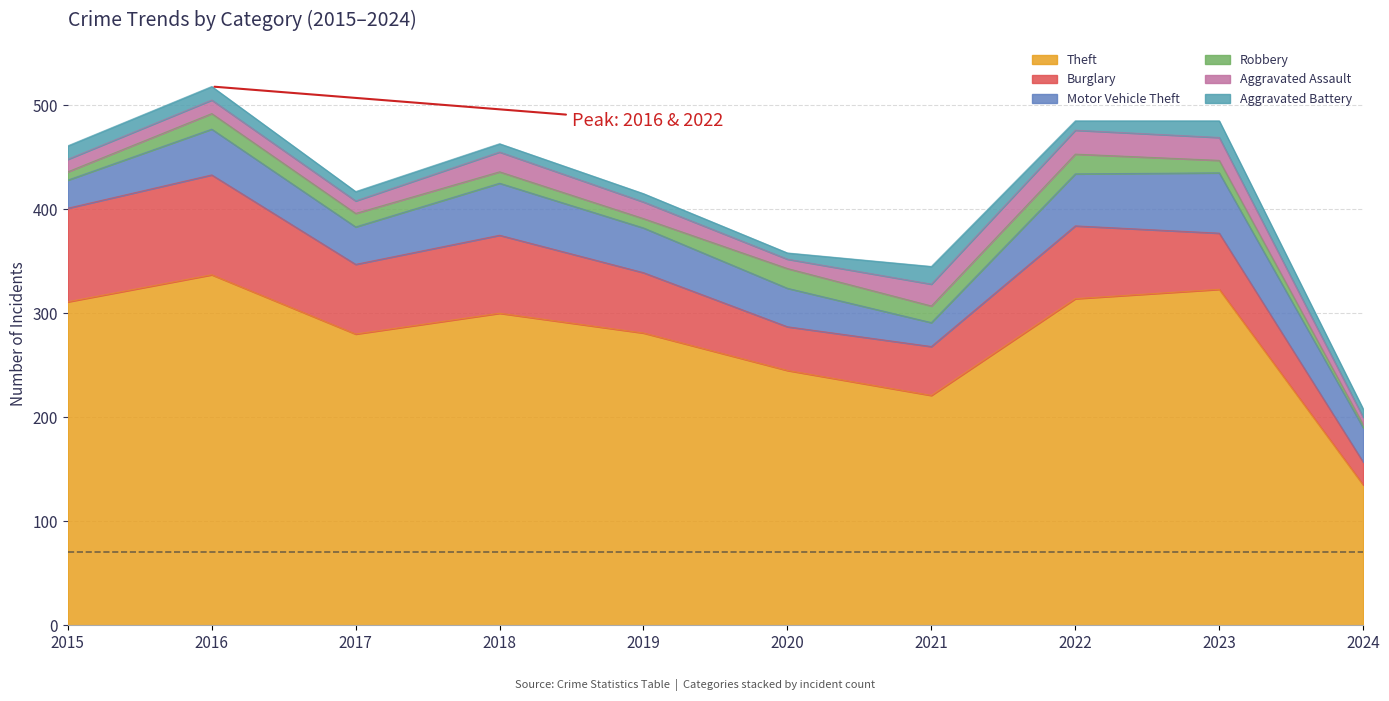

True or false: Robbery and Theft intersect in this chart.

False